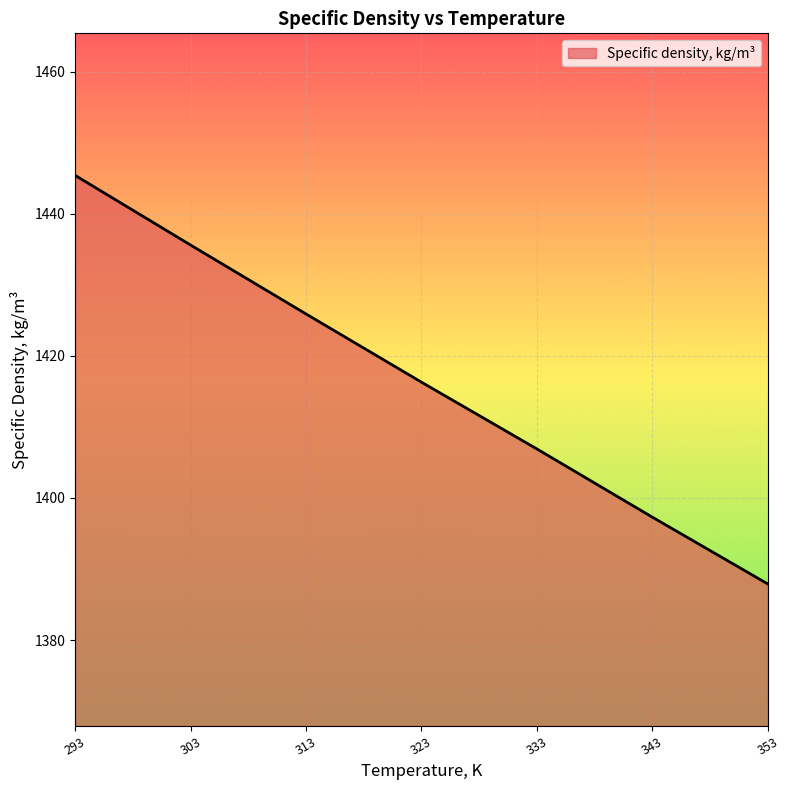

Reading left to right, transcribe all the data shown in this chart.

1445.4	1435.6	1425.9	1416.3	1406.9	1397.3	1387.9